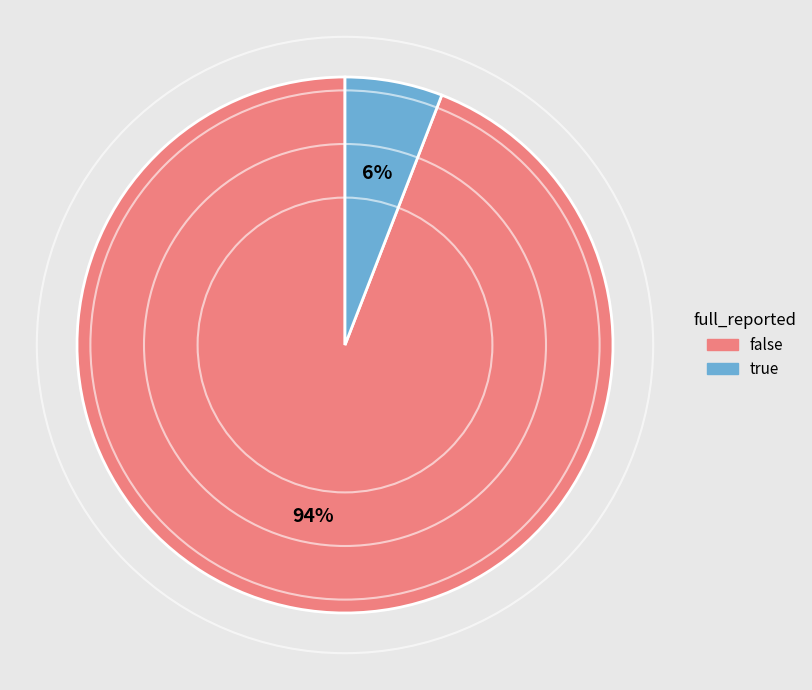

To the nearest percent, what percentage of the pie is false?

94%